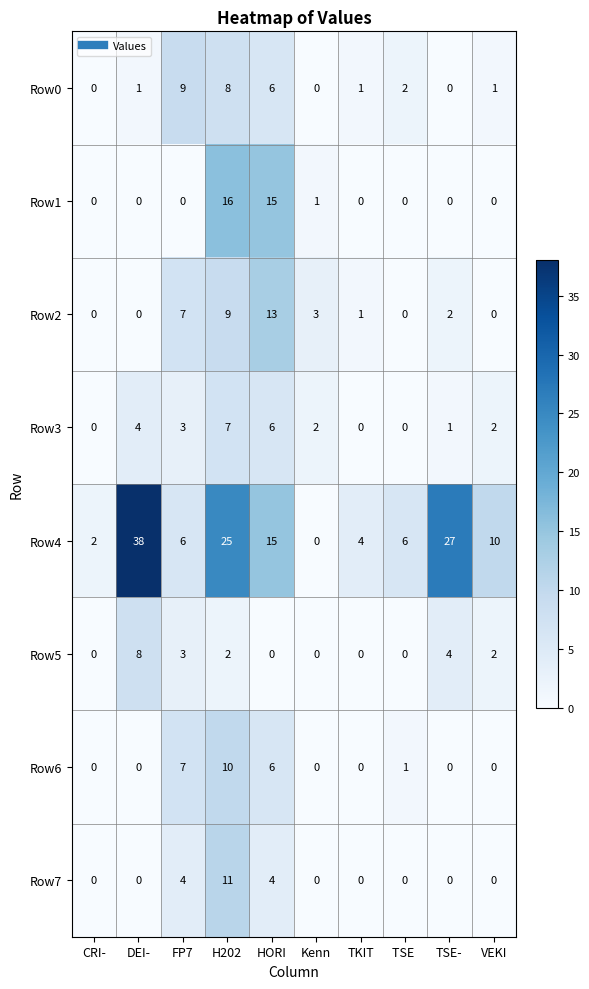

List the series in order of their peak value, lowest first.

Row3, Row5, Row0, Row6, Row7, Row2, Row1, Row4